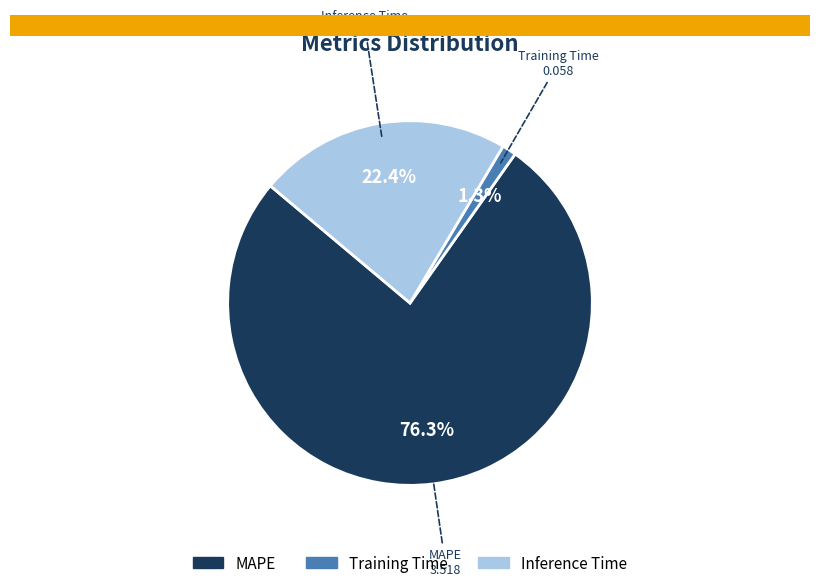

How much of the chart is everything except MAPE?

23.7%